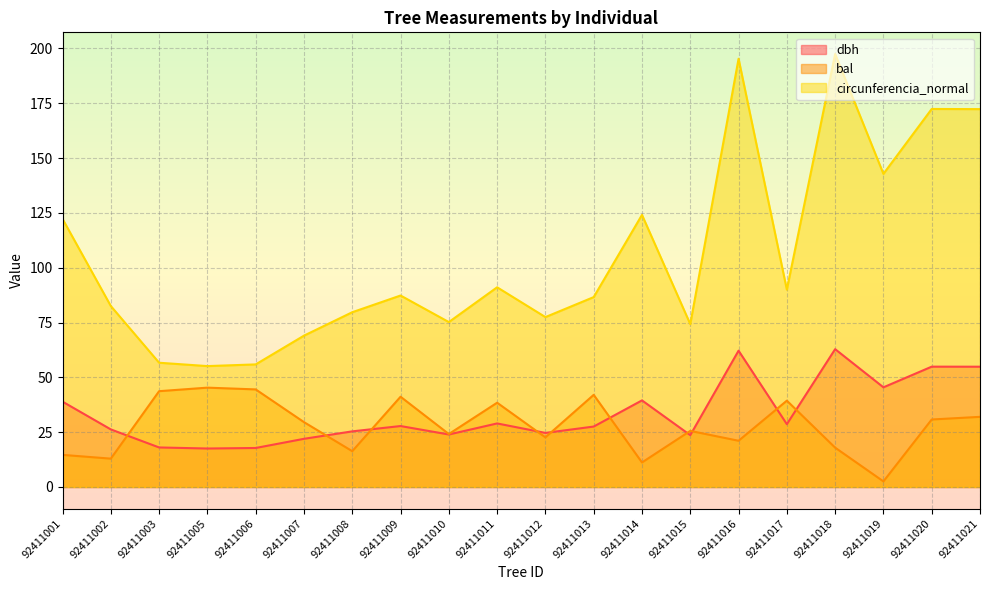

At which category is the sum across all series the highest?

92411016